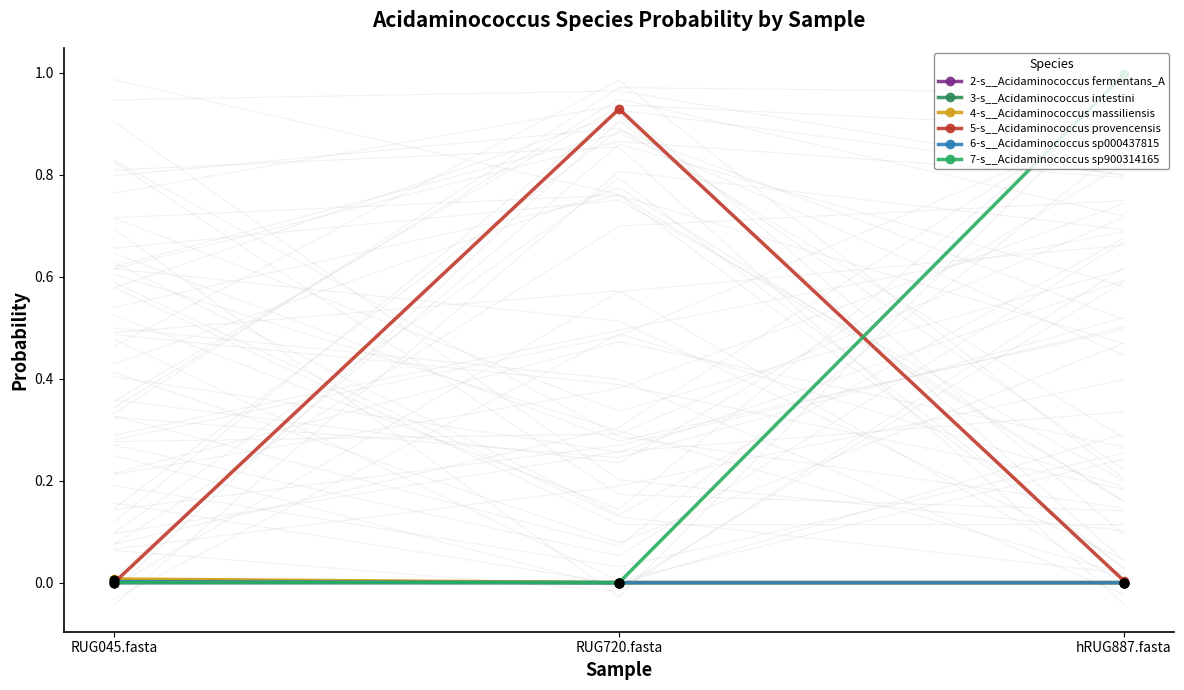

At how many categories does at least one series exceed 0?

3